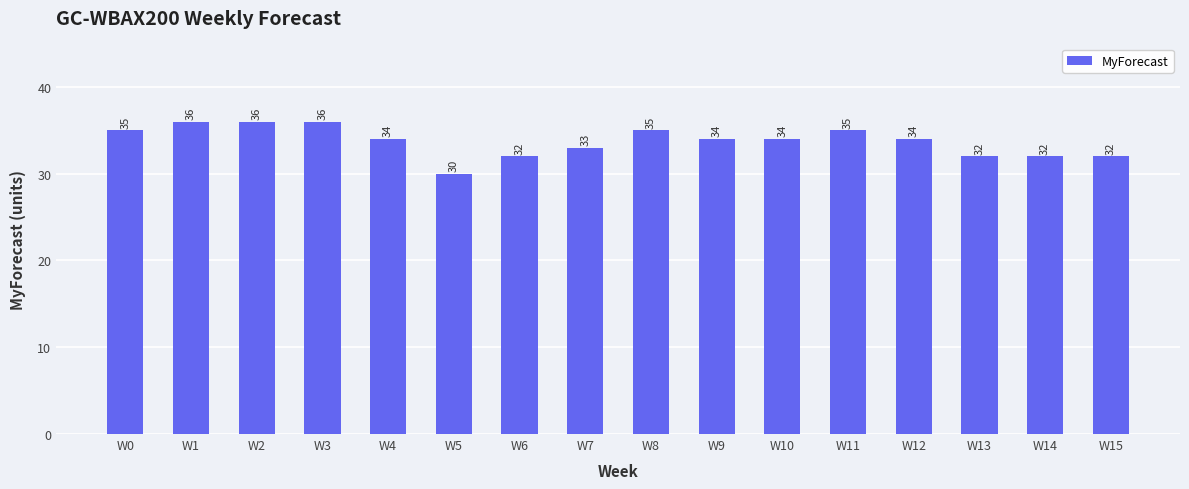

Count the values in the range 32 to 35.

12